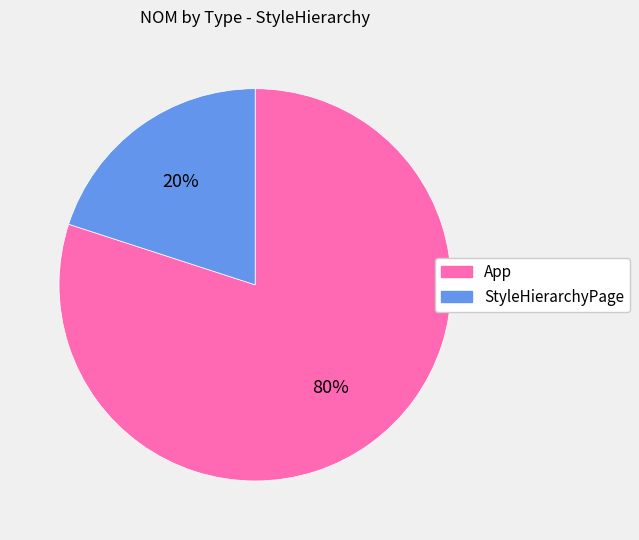

To the nearest percent, what portion does App represent?

80%